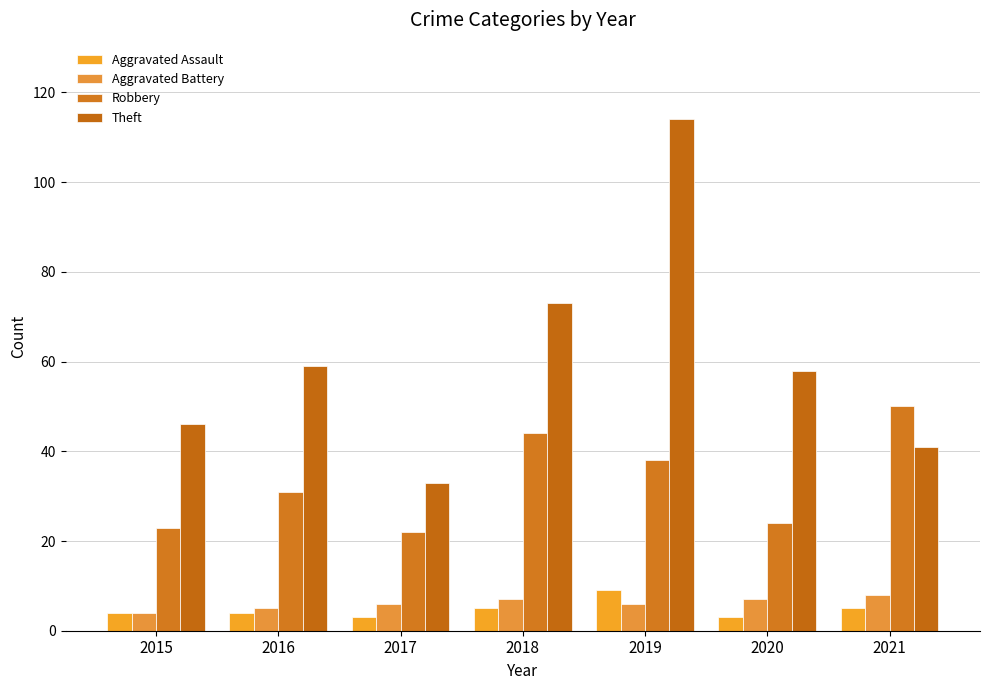

How many series are shown in this chart?

4